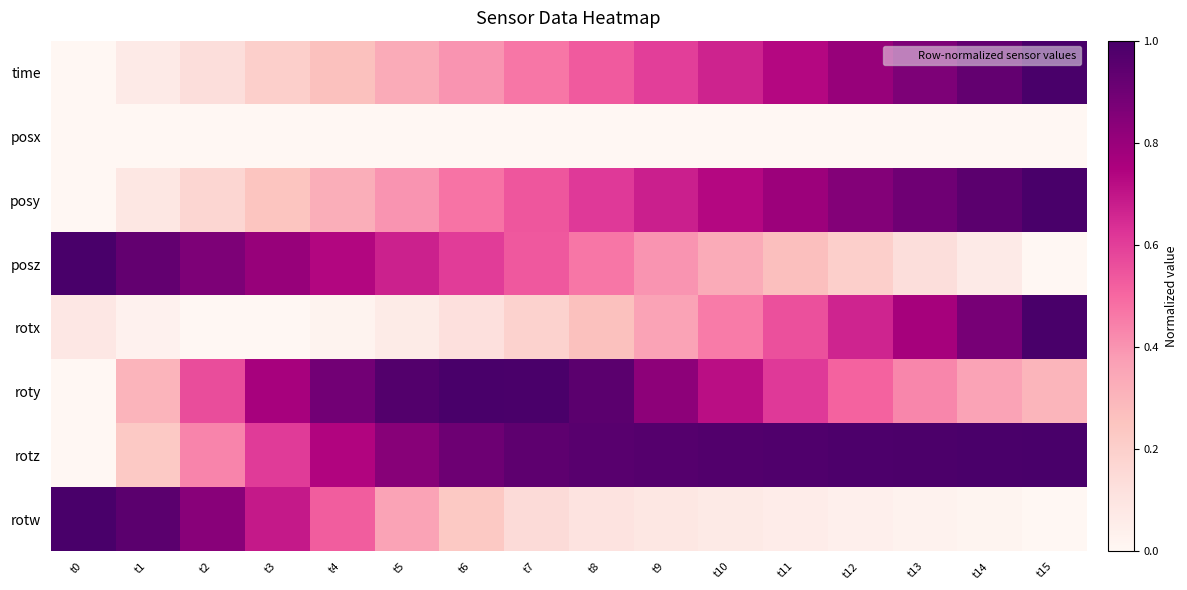

Which category has the lowest value across all series?

t0